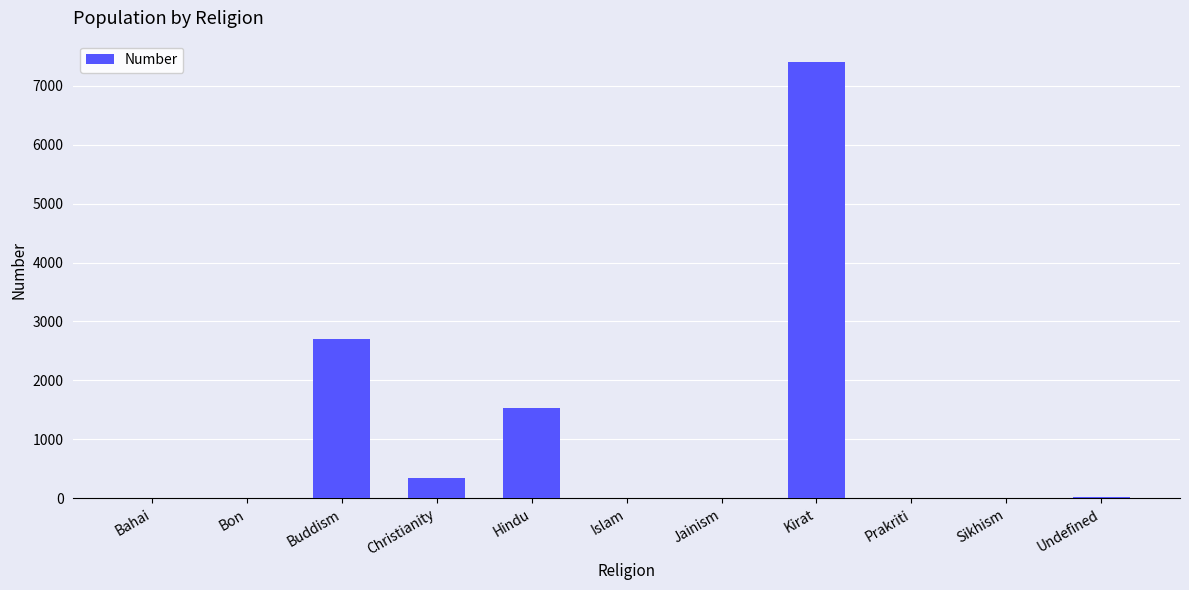

The chart shows a value of 2686 at Hindu. True or false?

False